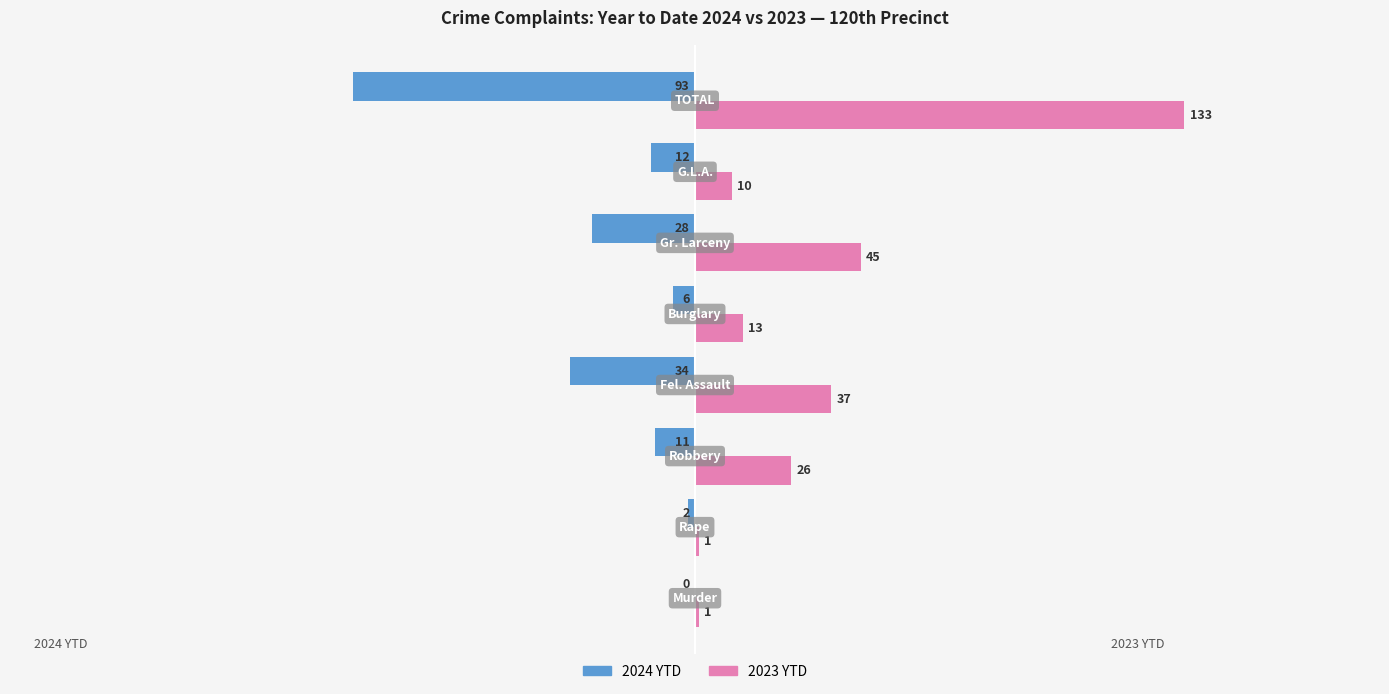

What is the sum of all 2023 YTD values?

266